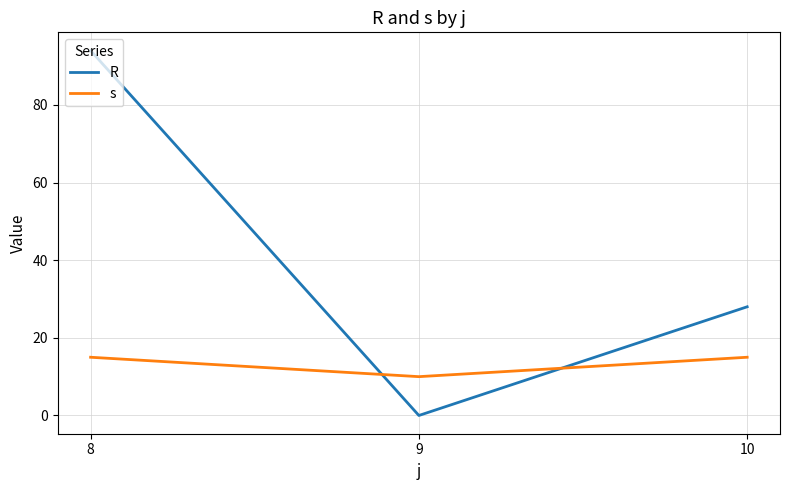

What are all the series names shown in the legend?

R, s